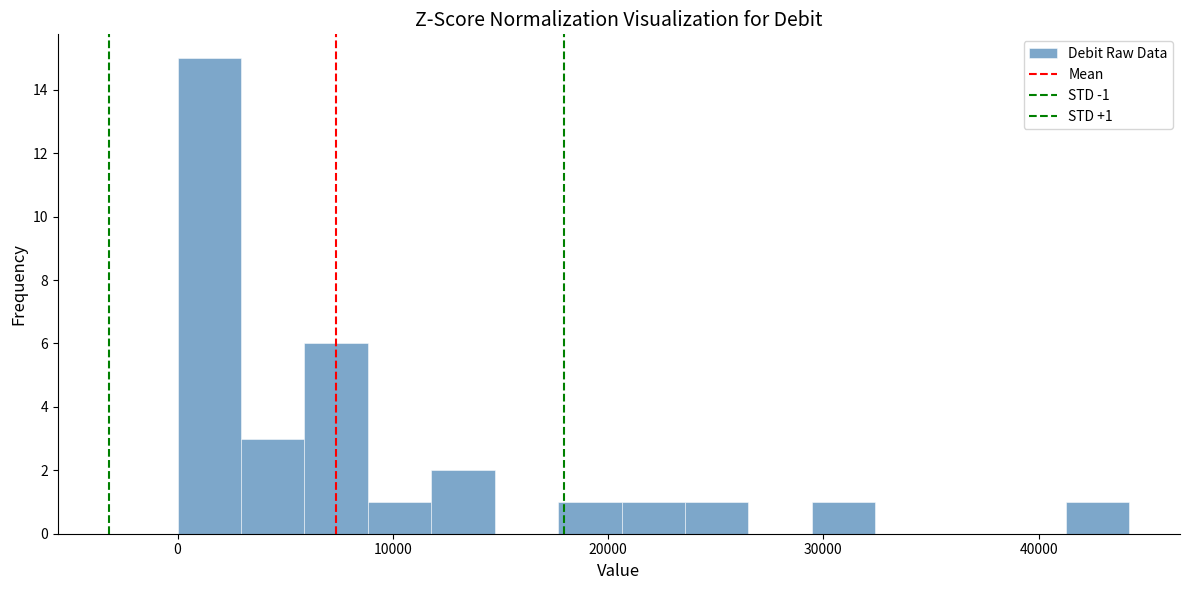

Read against the x-axis, roughly where is the centre of the tallest bar?

1000